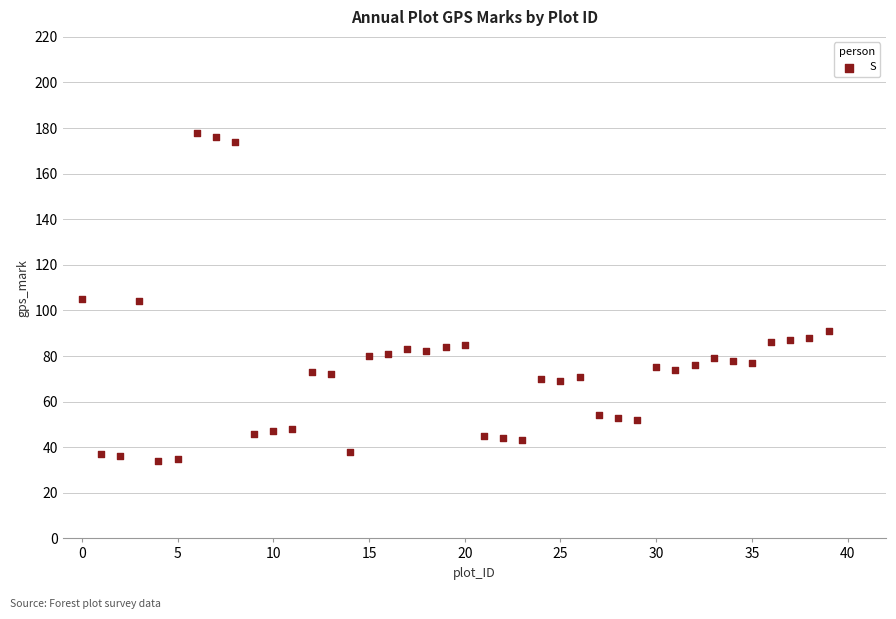

What is the range of Y values (max minus min)?

144